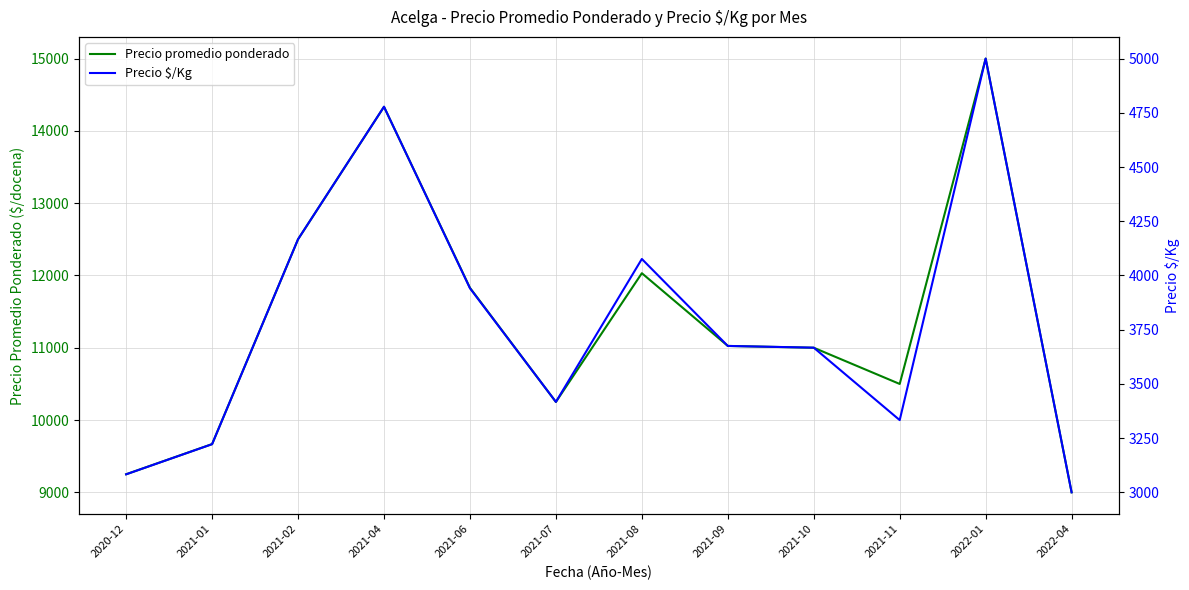

Is this an area chart (filled region under the line)?

No